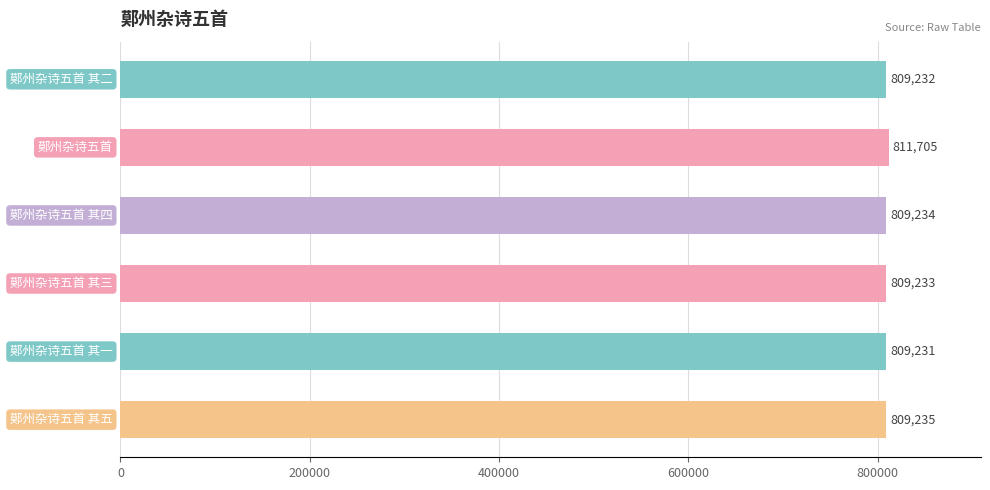

What is the difference between the maximum and minimum values?

2474